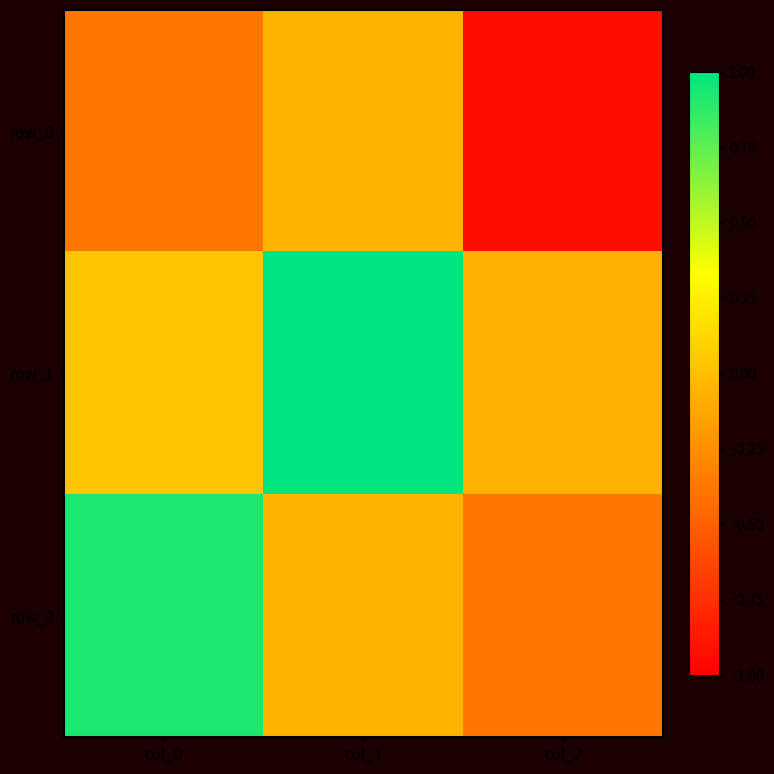

How many values in row_1 are above zero?

2